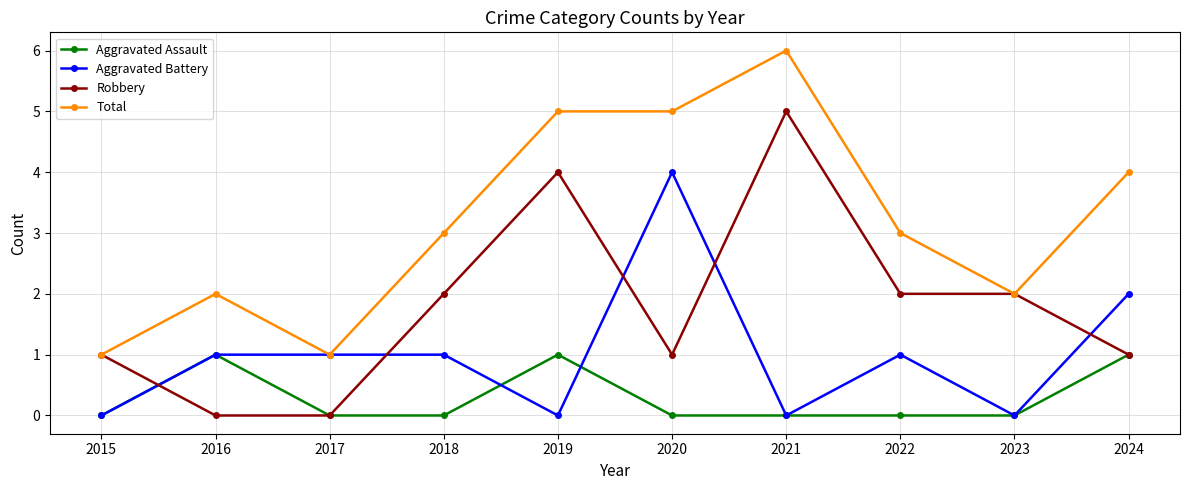

Which series ends up on top after the final intersection of Aggravated Battery and Aggravated Assault?

Aggravated Battery